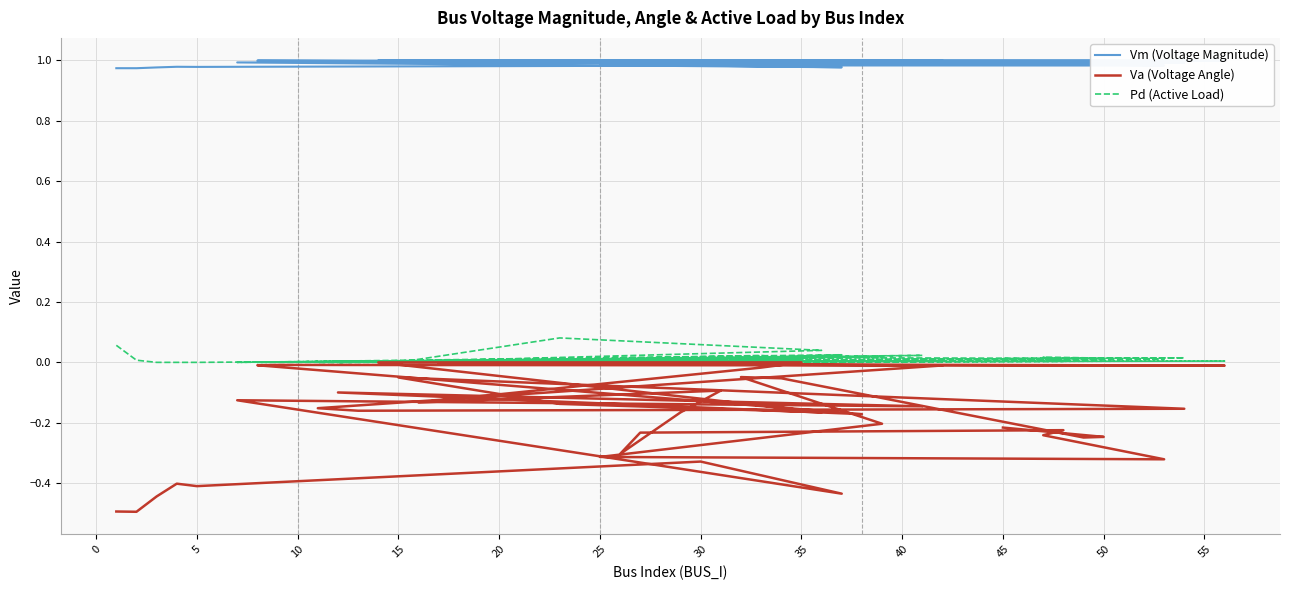

Which series has the largest total across all categories?

Vm (Voltage Magnitude)